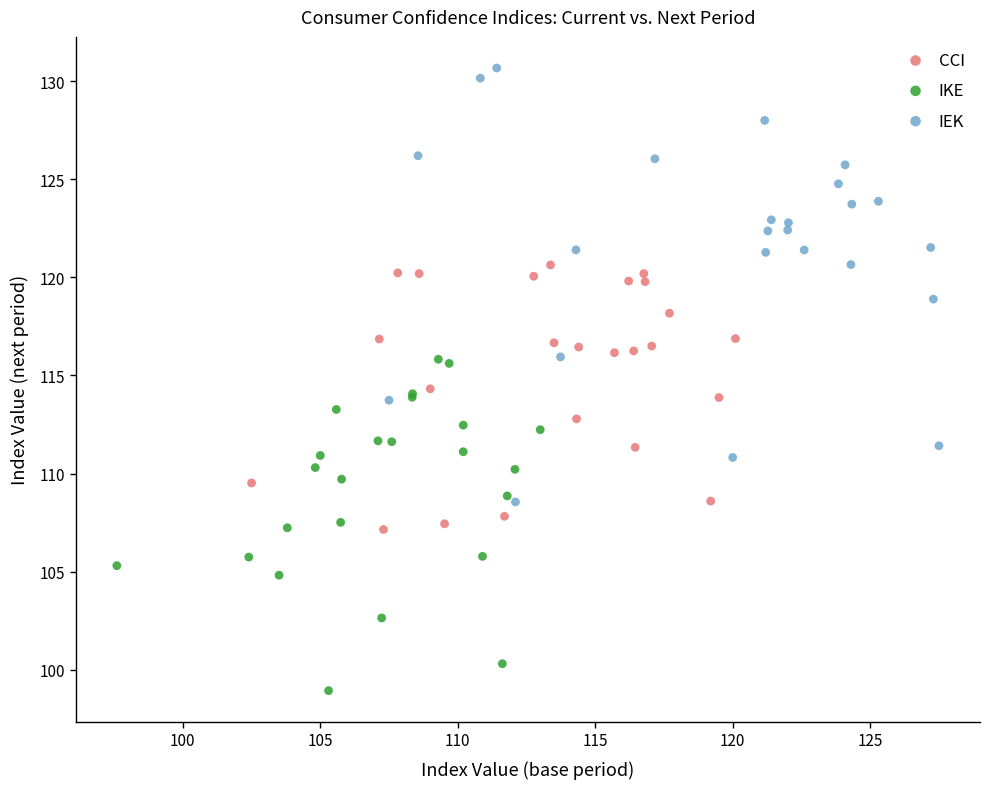

Which series contains the lowest Y value?

IKE